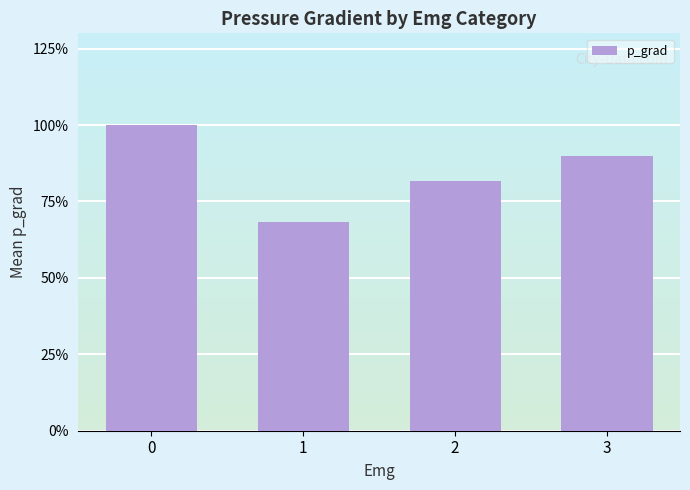

At which category does the chart reach its minimum across all series?

1